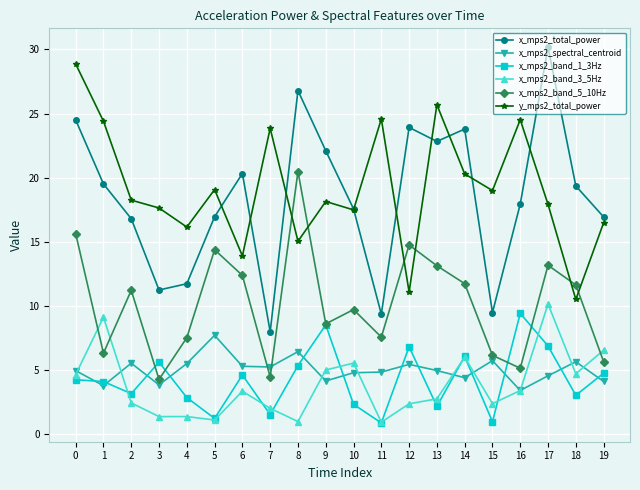

Which series has the largest total across all categories?

y_mps2_total_power